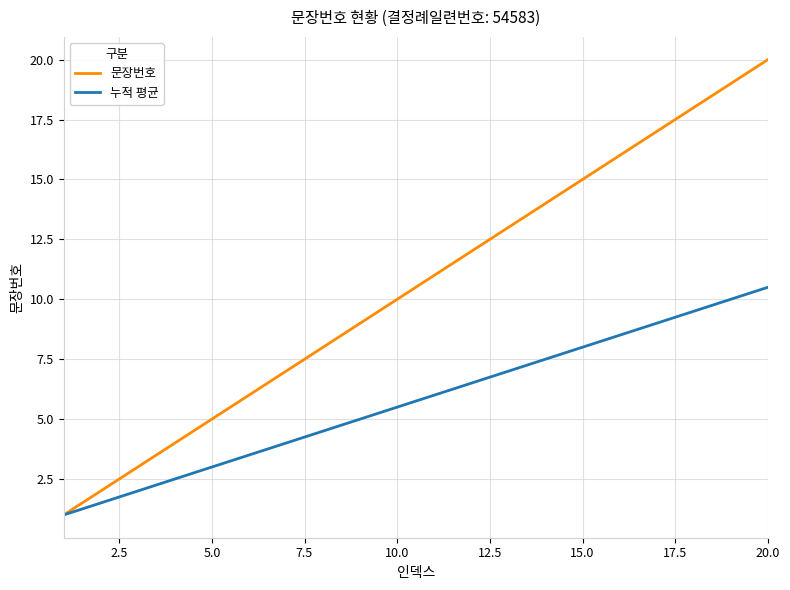

What is the maximum value shown in the chart?

20.0